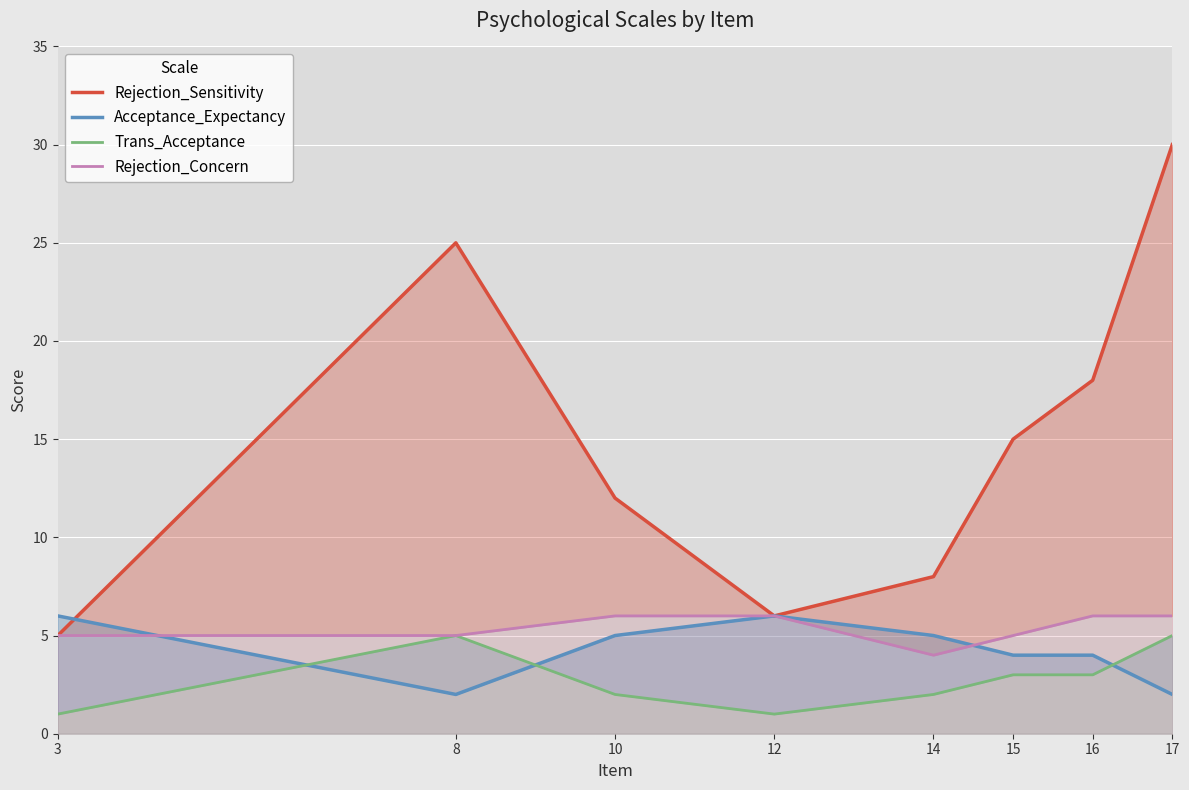

Reading left to right, transcribe all the data shown in this chart.

Rejection_Sensitivity: 5	25	12	6	8	15	18	30
Acceptance_Expectancy: 6	2	5	6	5	4	4	2
Trans_Acceptance: 1	5	2	1	2	3	3	5
Rejection_Concern: 5	5	6	6	4	5	6	6